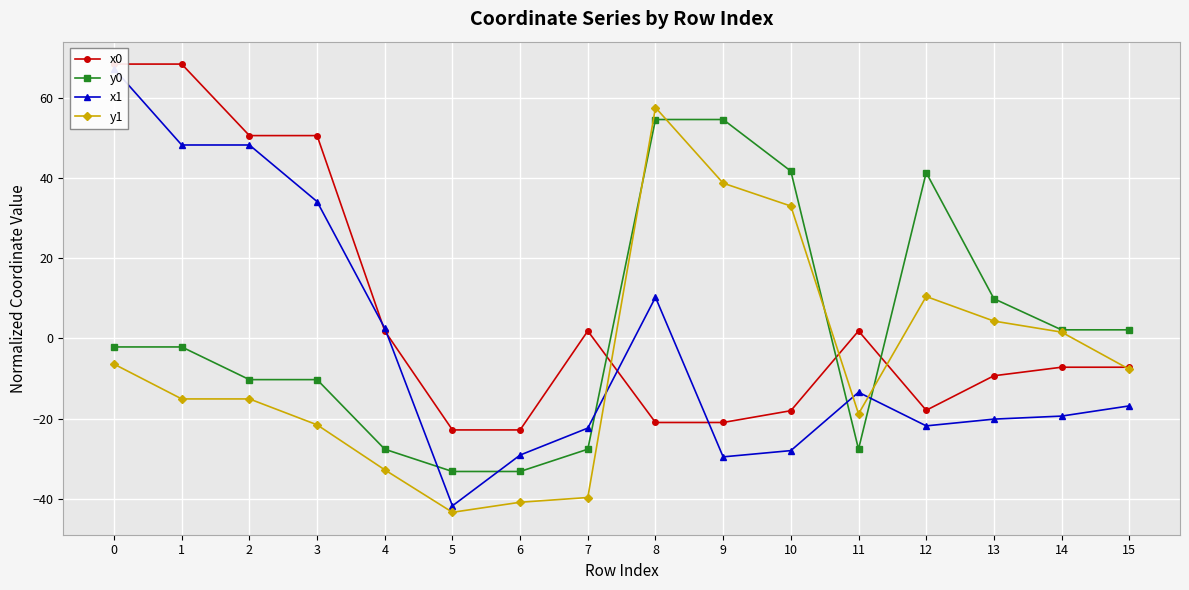

Reading left to right, list all the values displayed in this chart.

x0: 68.4	68.4	50.5	50.5	1.8	-22.8	-22.8	1.8	-21.0	-21.0	-18.0	1.8	-17.9	-9.3	-7.2	-7.2
y0: -2.1	-2.1	-10.3	-10.3	-27.6	-33.2	-33.2	-27.6	54.6	54.6	41.7	-27.6	41.3	9.9	2.1	2.1
x1: 67.2	48.2	48.2	34.1	2.5	-41.8	-29.1	-22.4	10.2	-29.6	-28.0	-13.5	-21.8	-20.1	-19.4	-16.8
y1: -6.4	-15.1	-15.1	-21.6	-32.8	-43.4	-40.9	-39.7	57.5	38.7	33.0	-18.8	10.4	4.3	1.5	-7.7